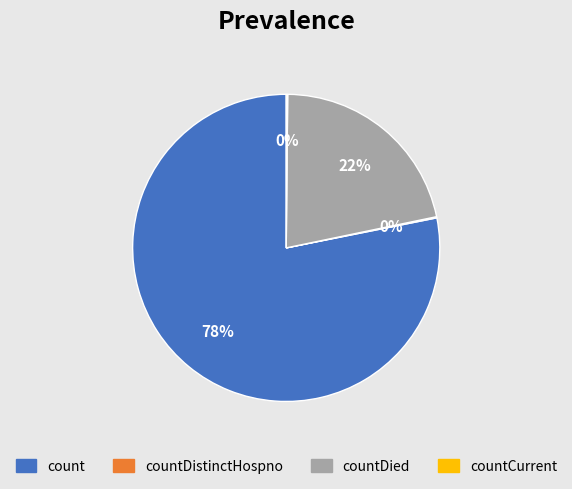

Does any single category account for the majority?

Yes